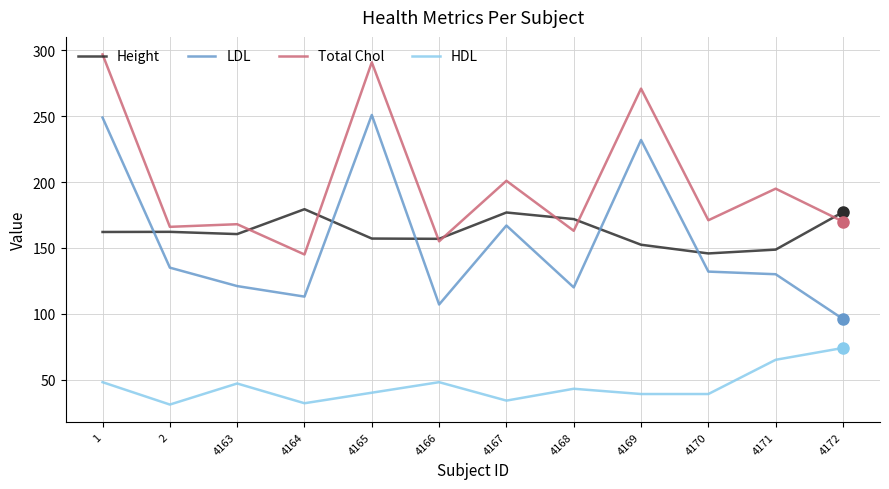

Is the value of Total Chol at 4170 greater than the value of Height at 4171?

Yes